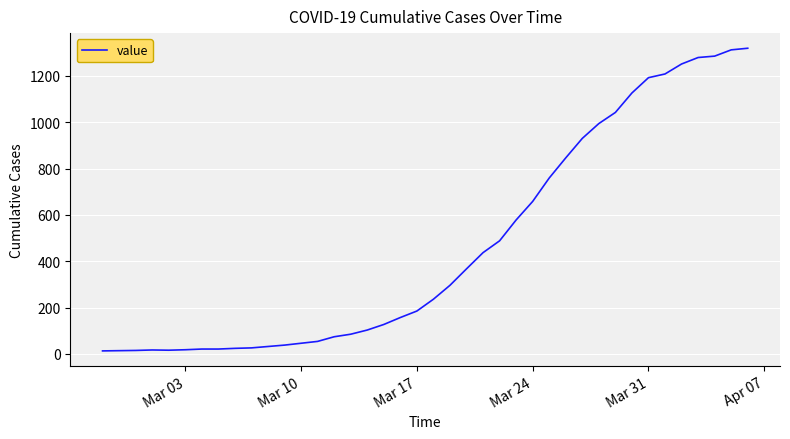

What is the maximum value shown in the chart?

1319